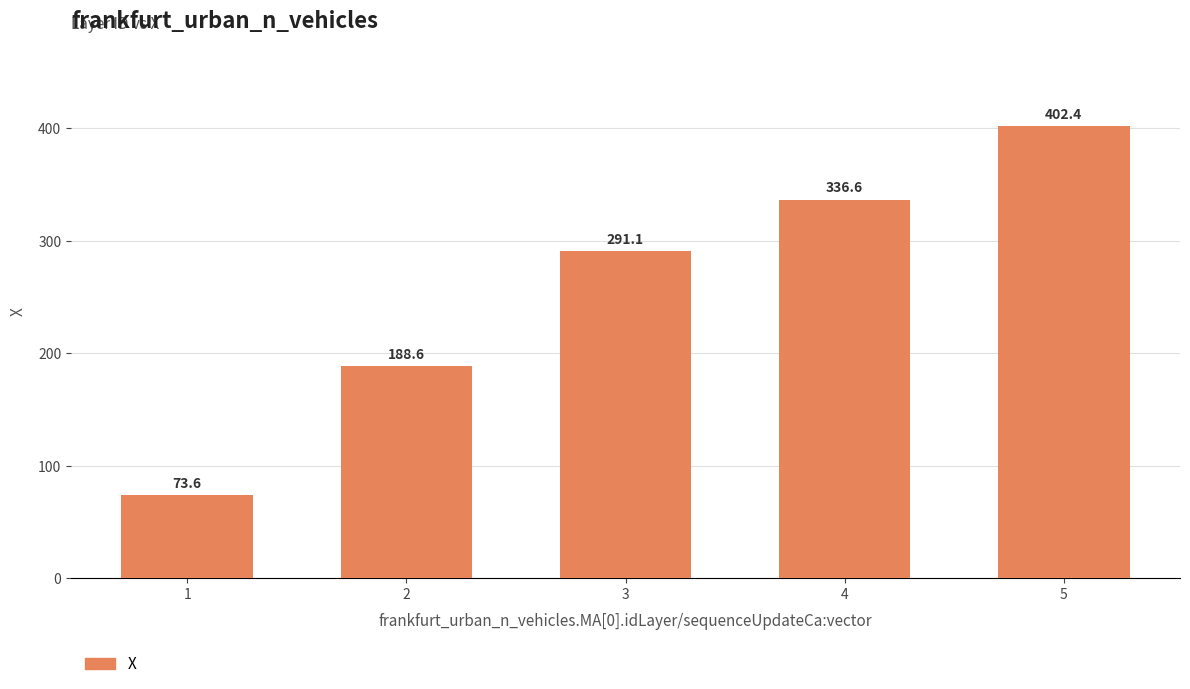

What is the maximum value shown in the chart?

402.4